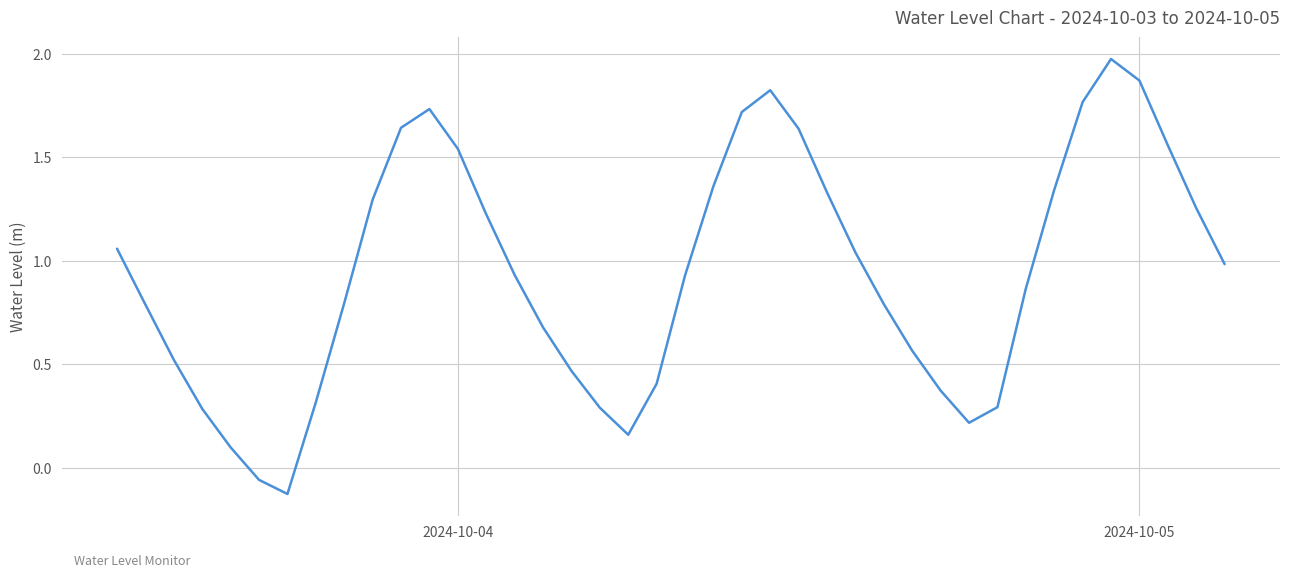

How many lines are shown in the chart?

1